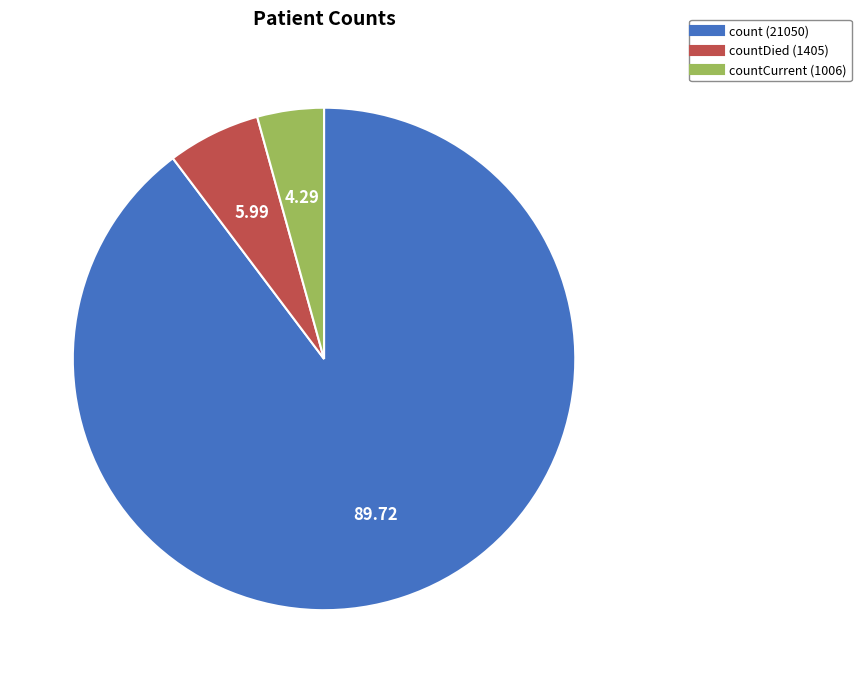

Does any single category account for the majority?

Yes